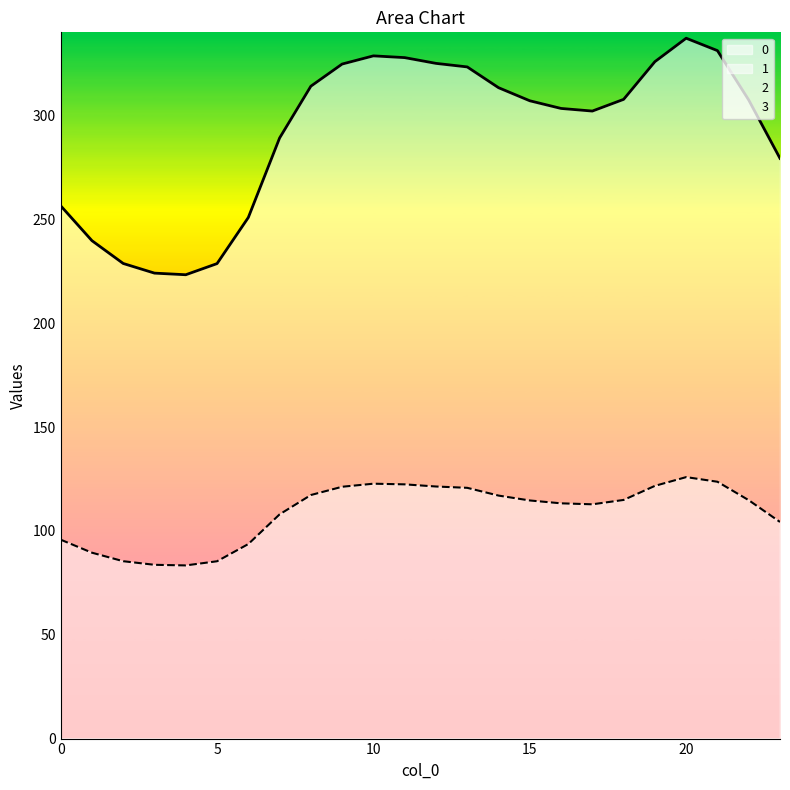

True or false: 0 and 1 cross at least once.

False